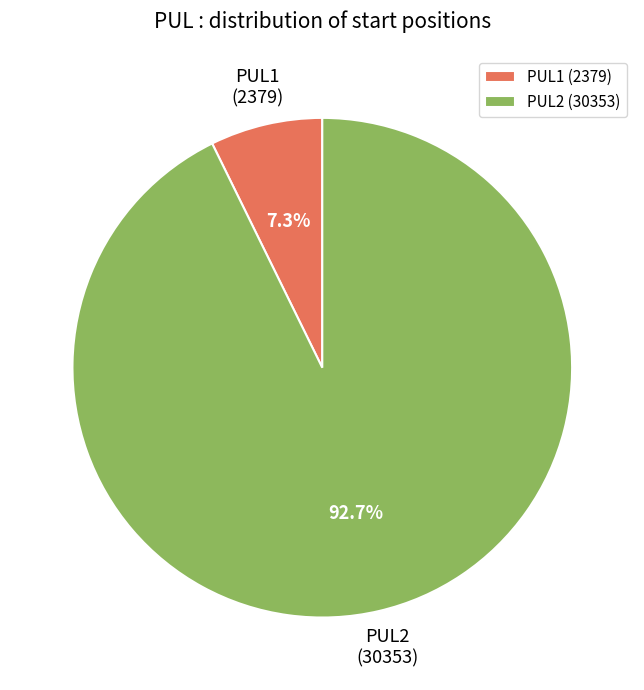

To the nearest percent, what is the combined percentage of PUL2 and PUL1?

100%